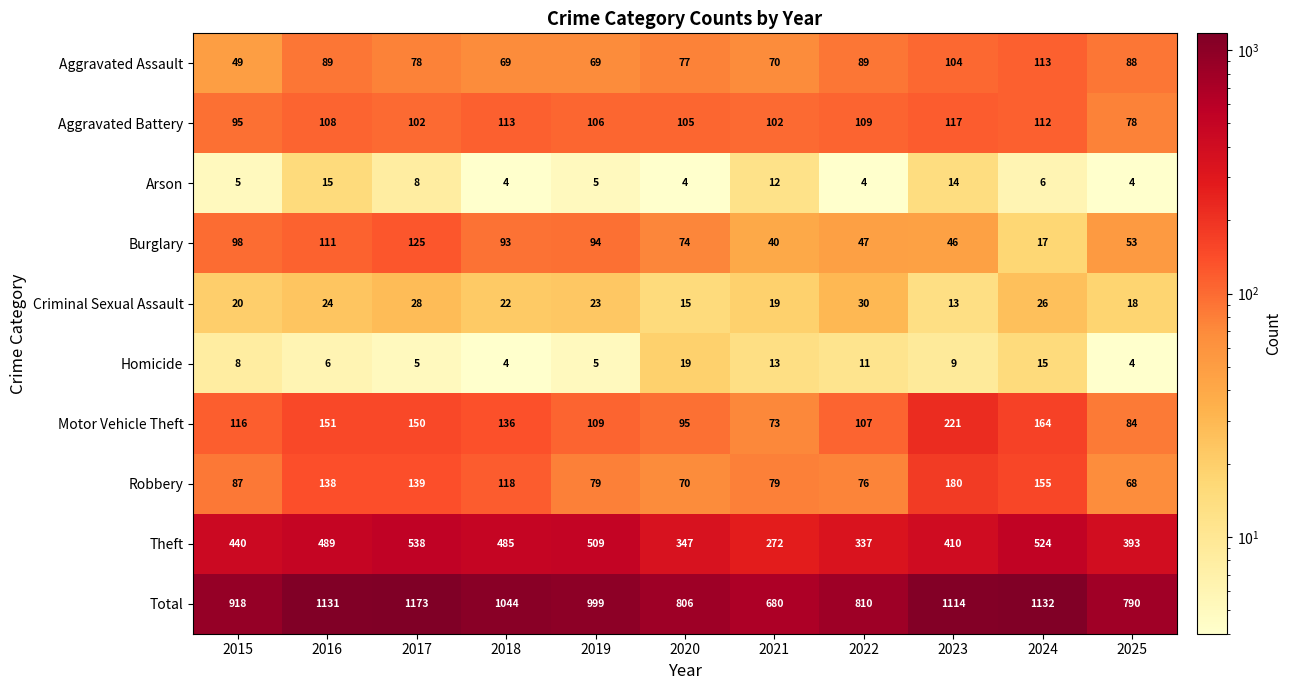

What is the difference between the maximum and minimum values in the Aggravated Assault series?

64